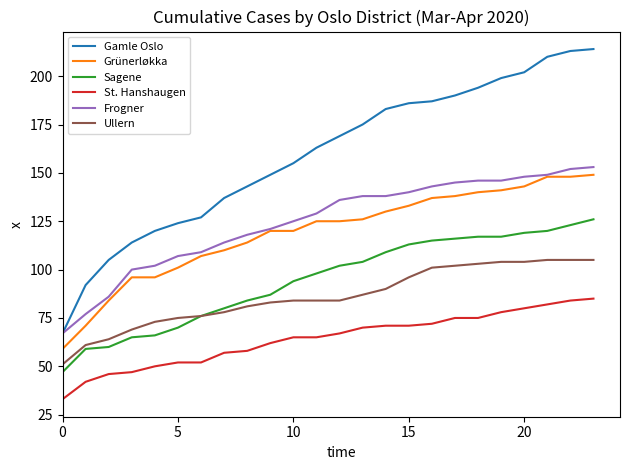

Which series has the largest total across all categories?

Gamle Oslo